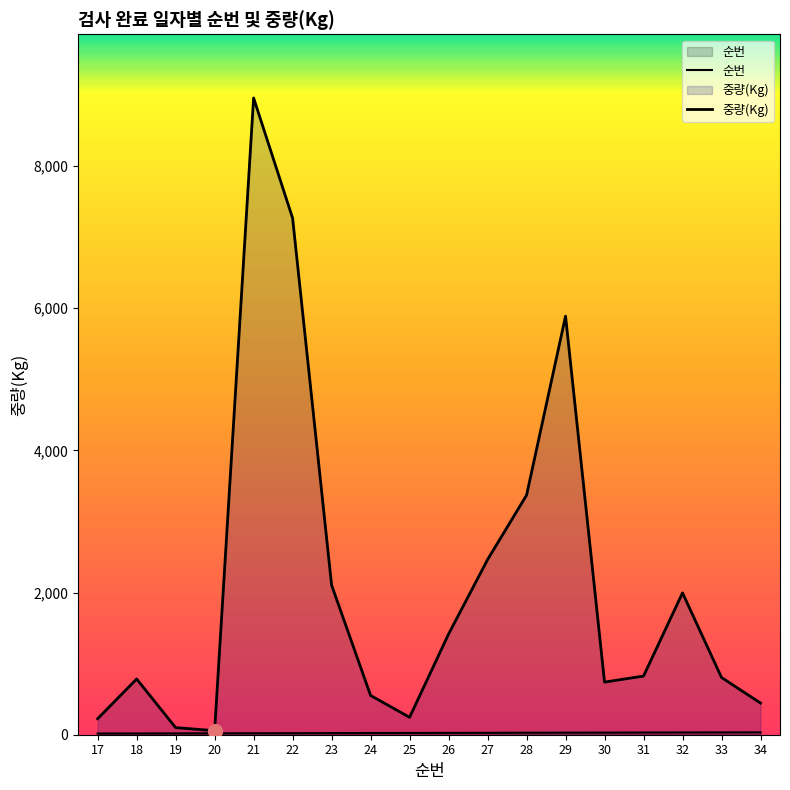

What is the average value of the 중량(Kg) series?

2124